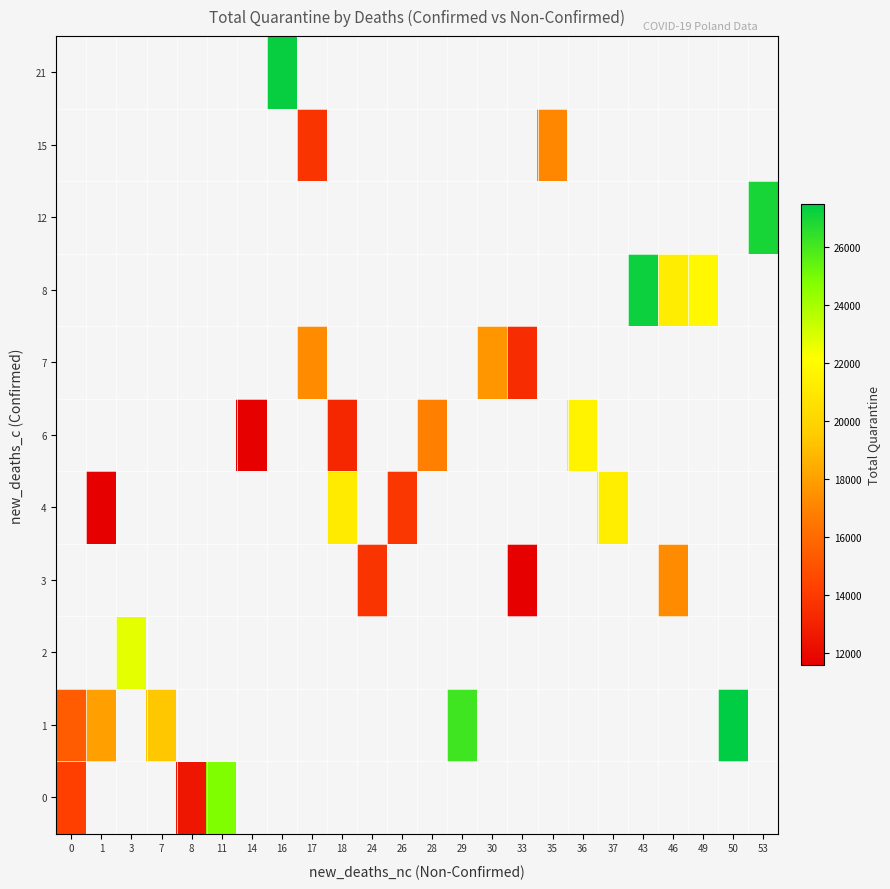

What is the maximum value shown in the chart?

27474.0